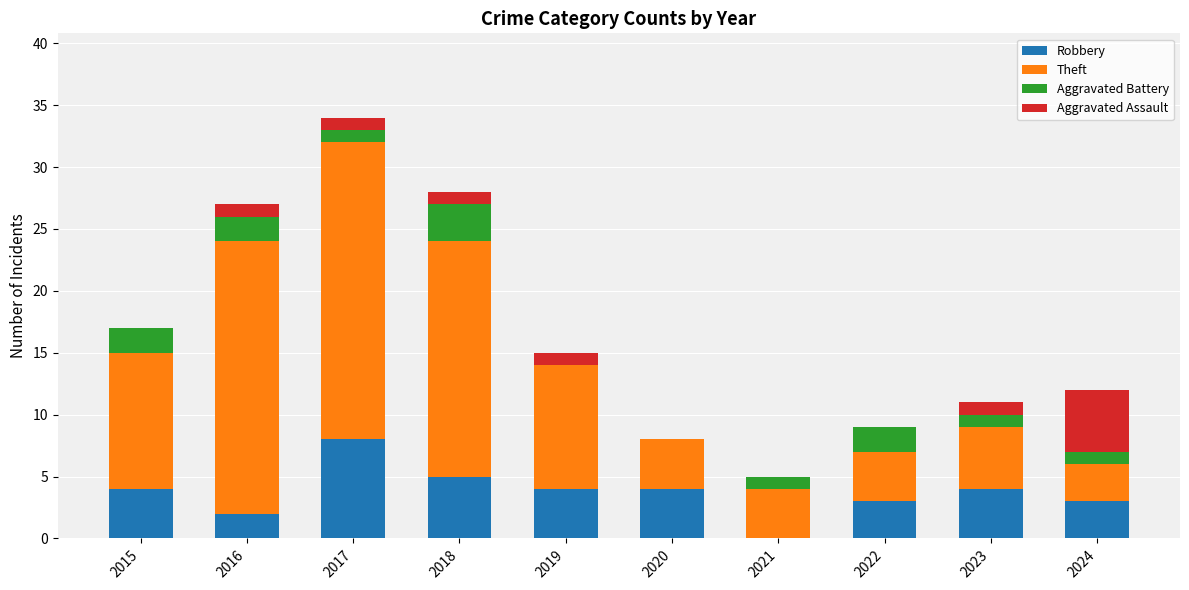

Are the bars grouped side by side (vs. stacked)?

No